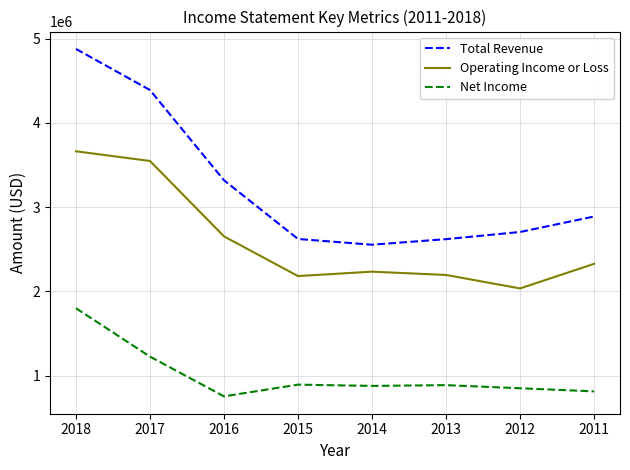

True or false: Net Income has a value of 1501734 at 2012.

False